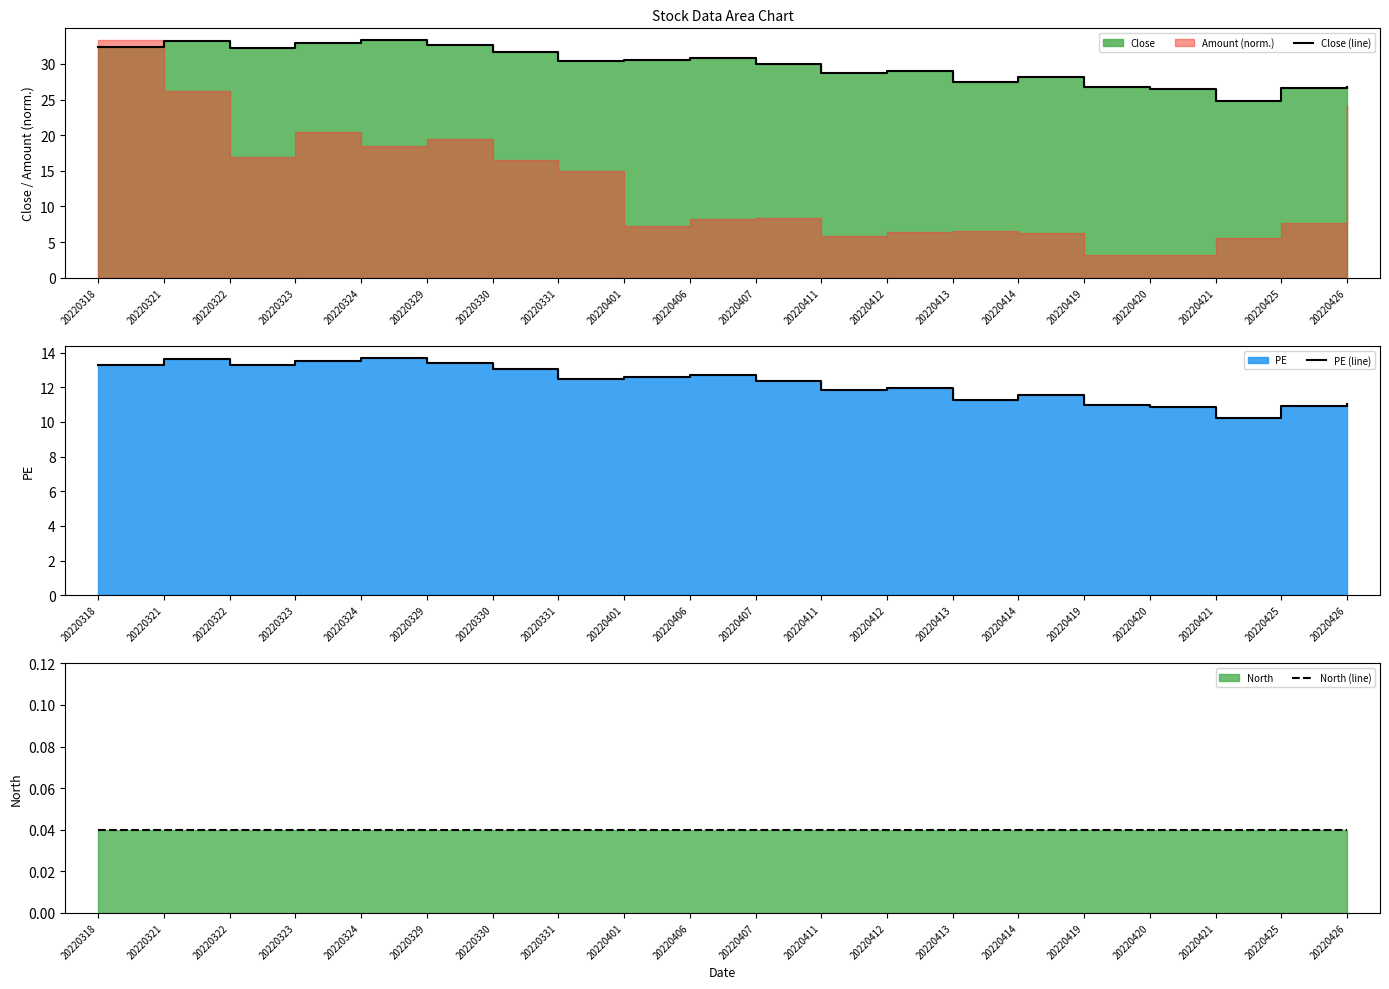

At which label does PE (line) reach its peak?

20220324